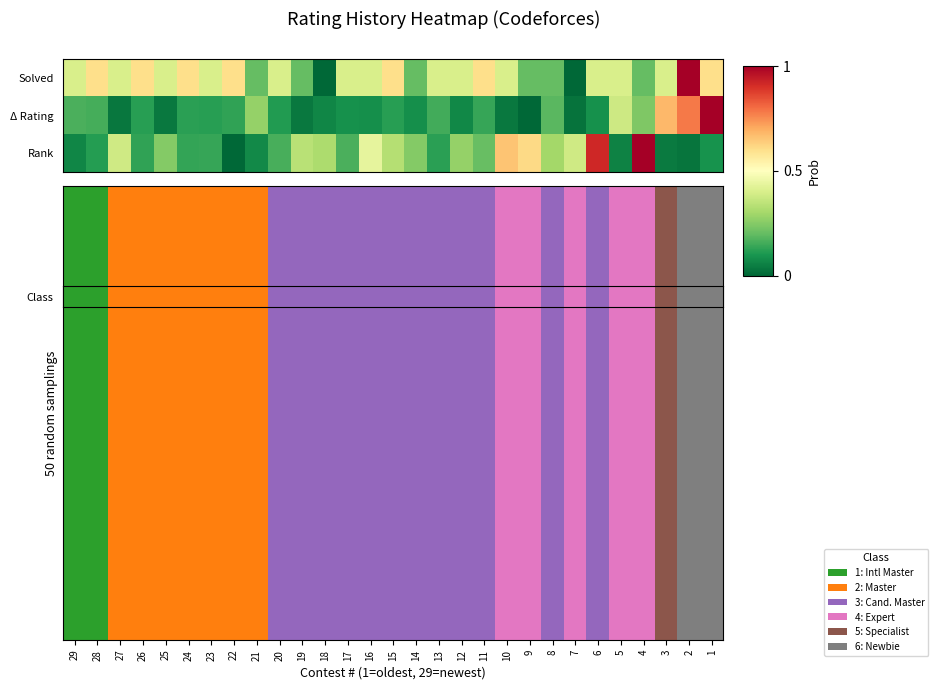

What is the total value across all series at 29?

0.6